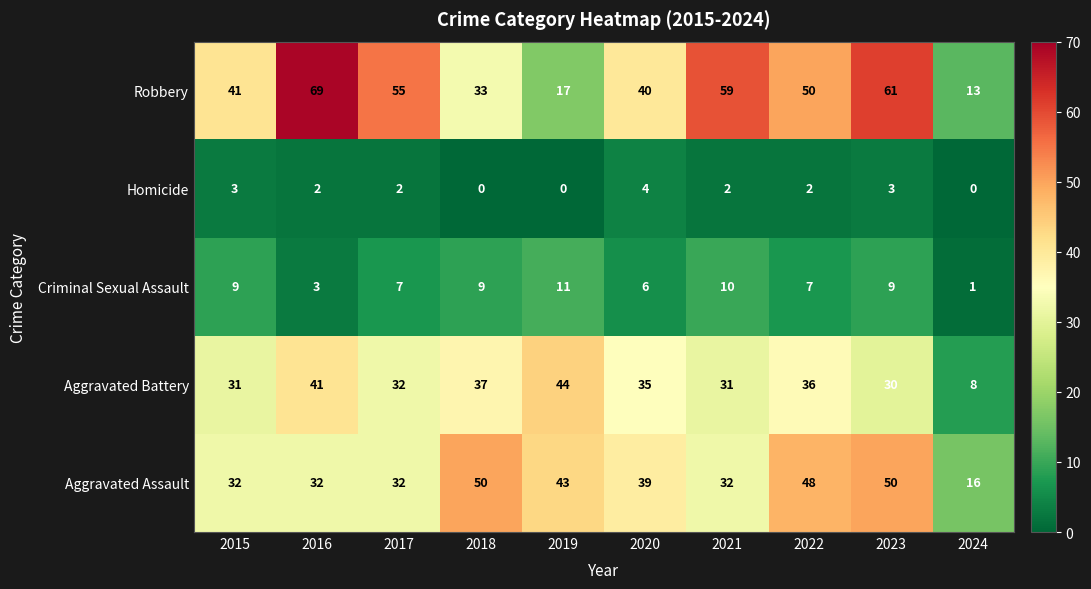

Rank the series by their maximum value, from highest to lowest.

Robbery, Aggravated Assault, Aggravated Battery, Criminal Sexual Assault, Homicide